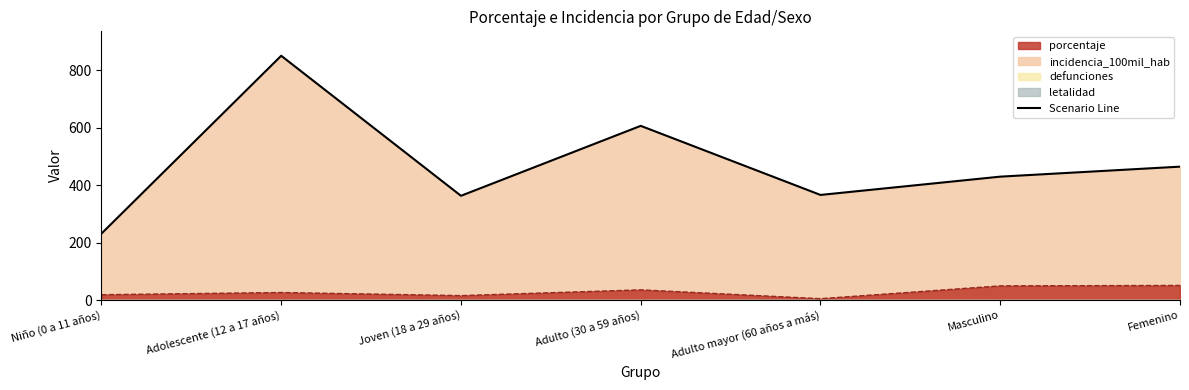

Reading right to left, what are all the values shown in this chart?

porcentaje: Femenino=50.8	Masculino=49.2	Adulto mayor (60 años a más)=4.6	Adulto (30 a 59 años)=35.4	Joven (18 a 29 años)=15.4	Adolescente (12 a 17 años)=26.1	Niño (0 a 11 años)=18.5
incidencia_100mil_hab: Femenino=464.3	Masculino=429.5	Adulto mayor (60 años a más)=365.9	Adulto (30 a 59 años)=606.4	Joven (18 a 29 años)=362.8	Adolescente (12 a 17 años)=850.4	Niño (0 a 11 años)=231.3